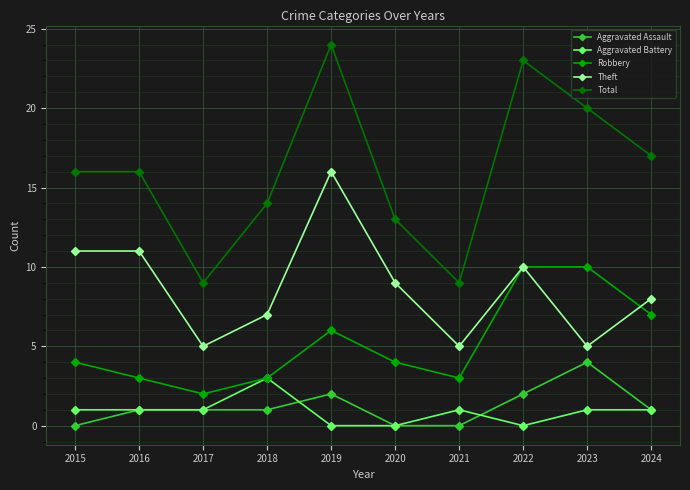

What is the difference between the second highest and minimum values in the Aggravated Battery series?

1